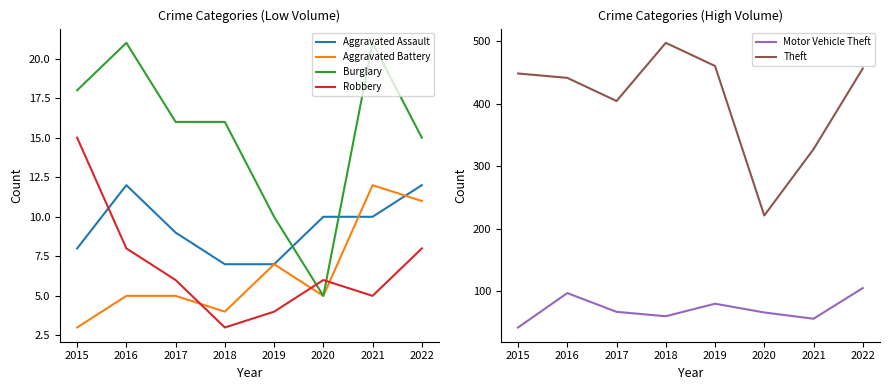

What is the sum of all Burglary values?

122